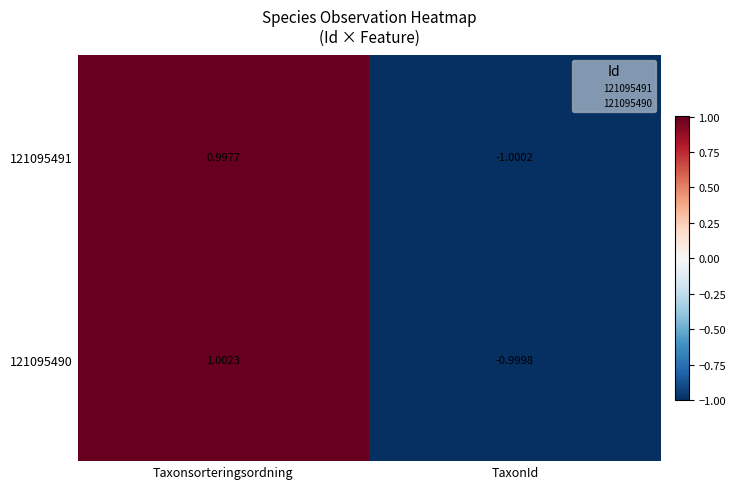

Count the number of categories in the chart.

2